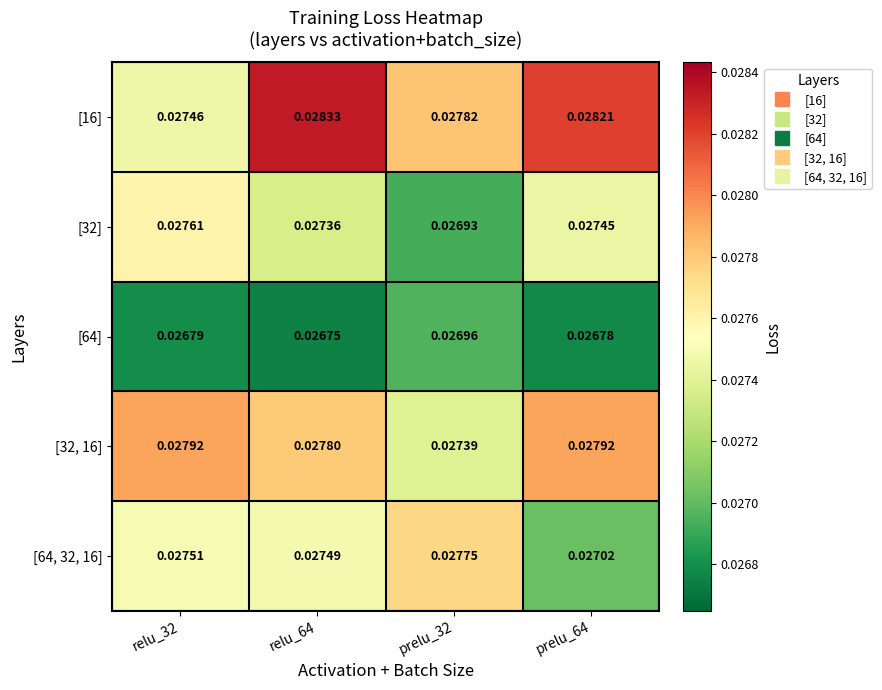

Is the value of [16] at relu_32 greater than the value of [32, 16] at relu_32?

No